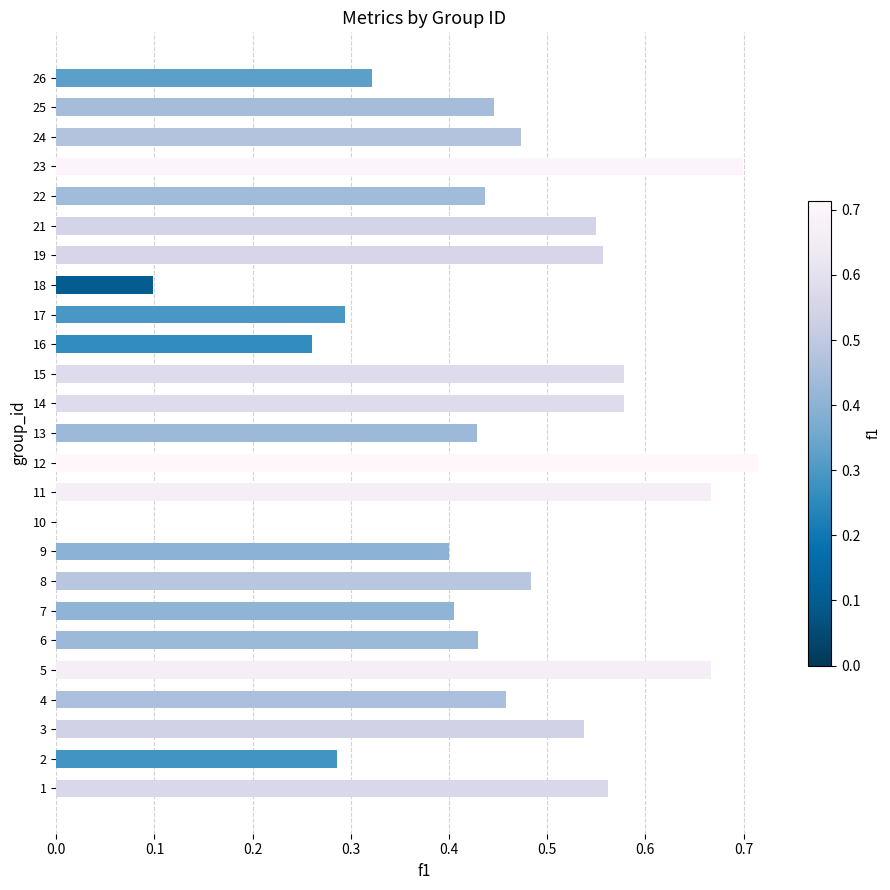

How many distinct data groups are displayed?

1